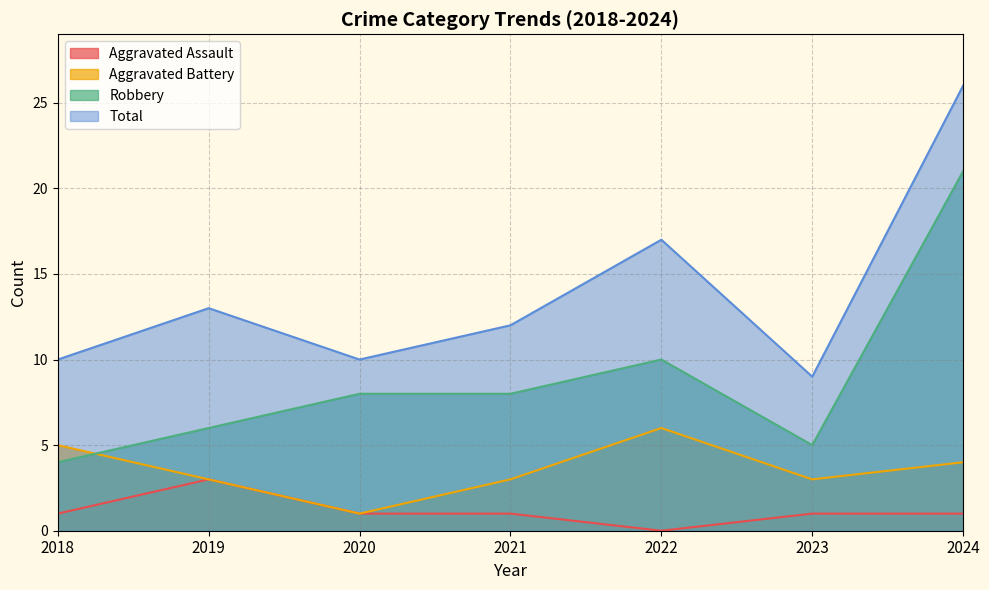

List the labels in order of Total value, smallest first.

2023, 2018, 2020, 2021, 2019, 2022, 2024